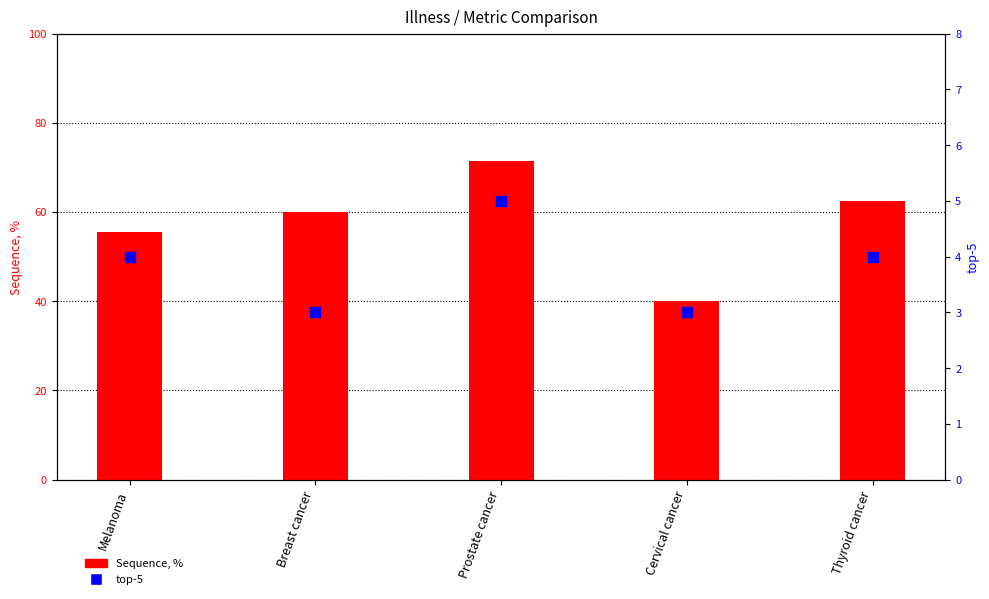

What is the total value across all series at Cervical cancer?

43.0